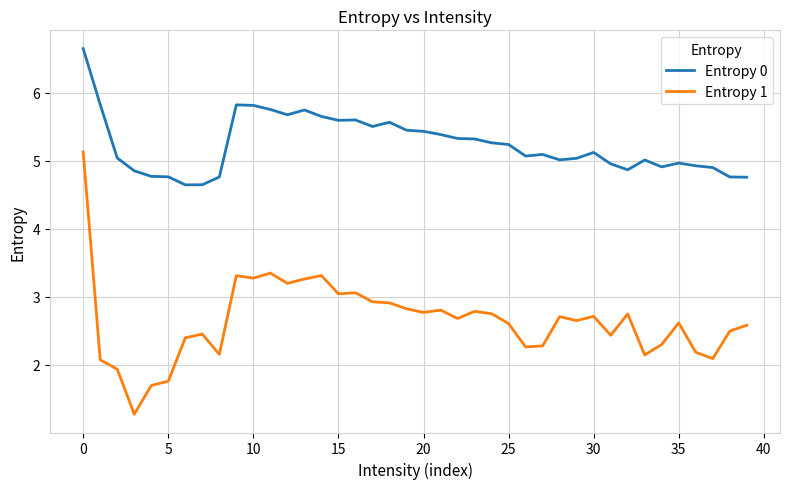

What is the maximum value shown in the chart?

6.6